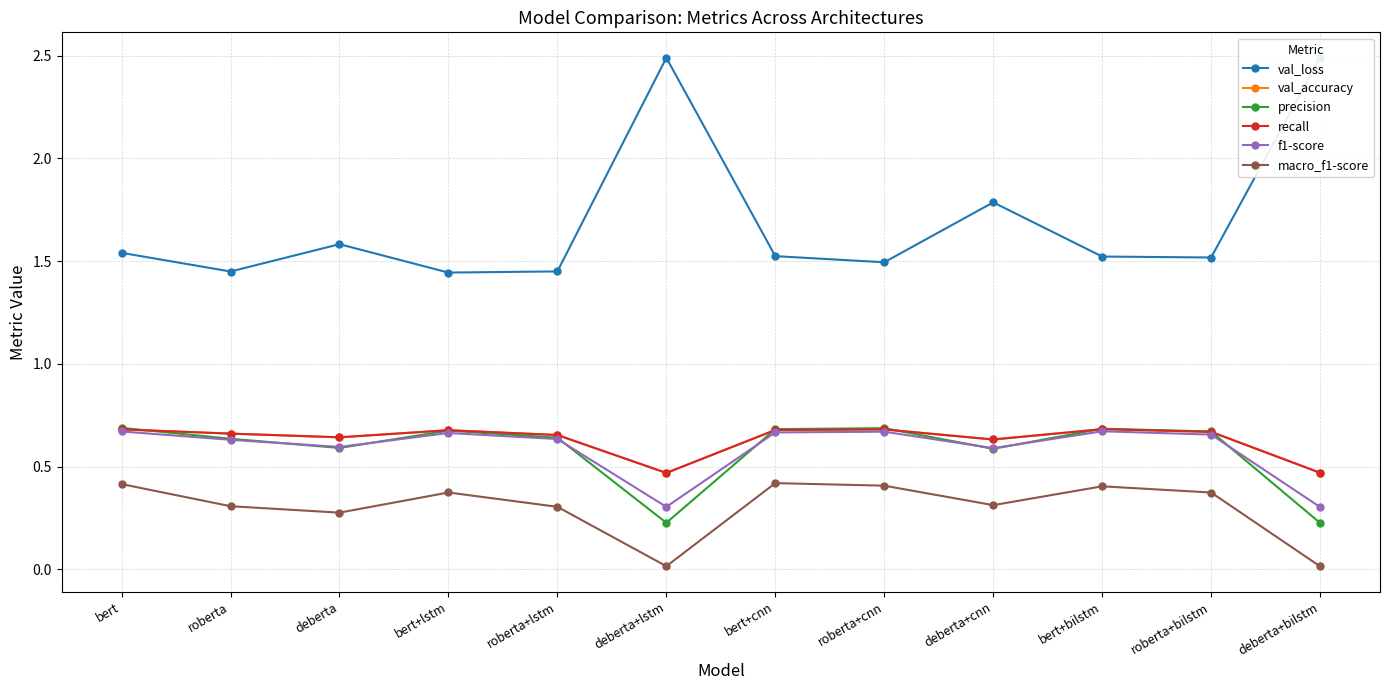

What is the label of the 8th point from the left?

roberta+cnn